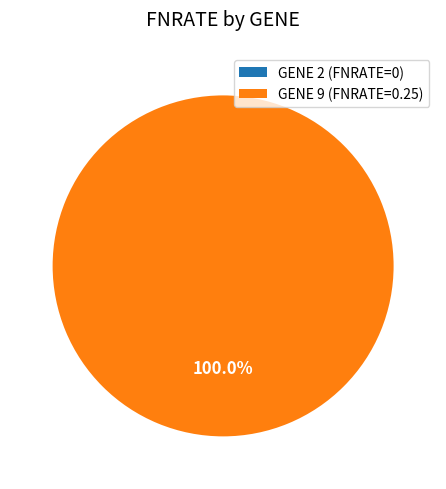

True or false: 2 accounts for 0% of the total.

True